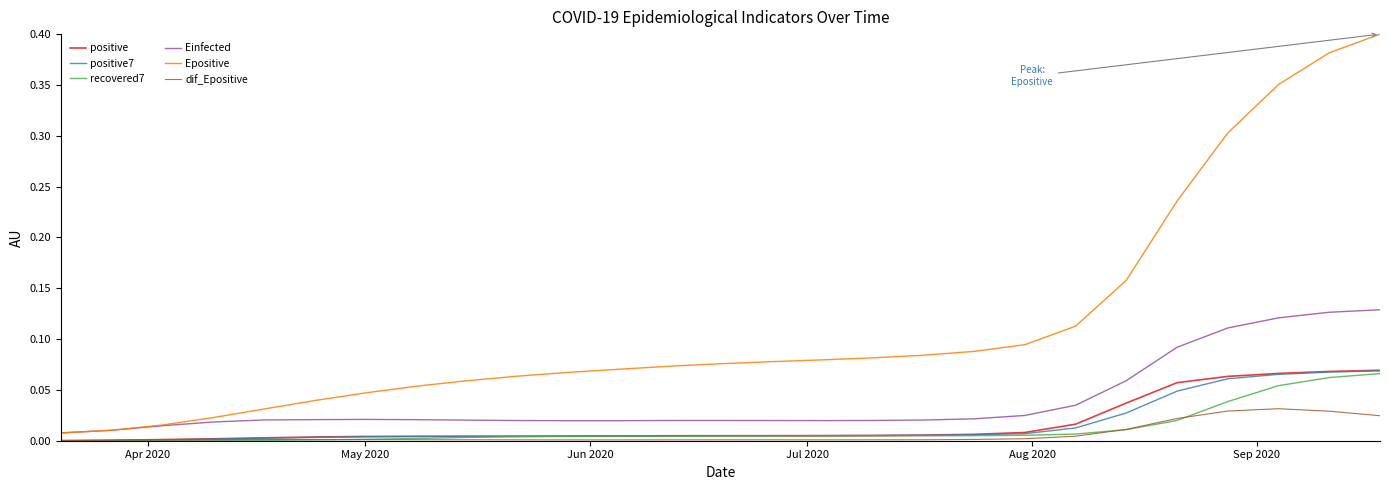

Which series has the largest total across all categories?

Epositive